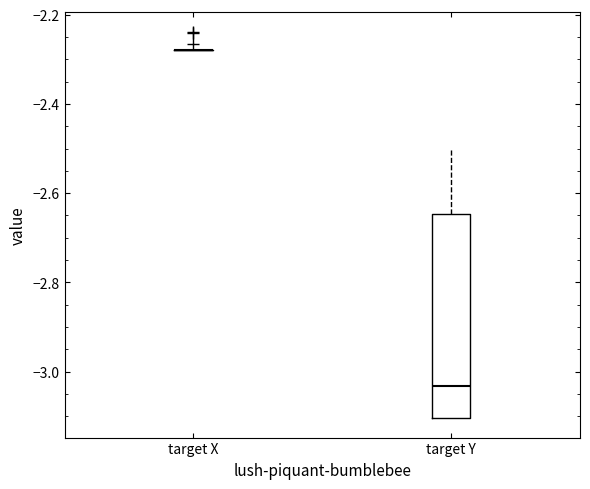

Where does the upper whisker of the box for target Y end on the y-axis? The values are not printed on the chart, so give them approximately, as read against the axis.

-2.50